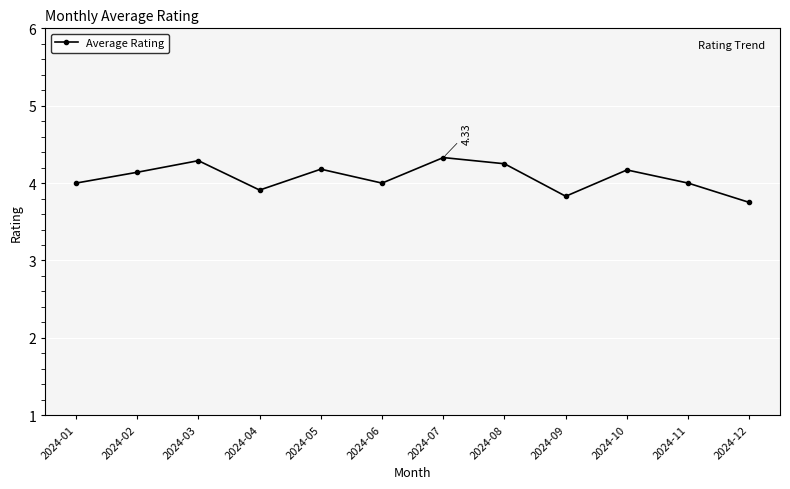

How many data points does each series have?

12